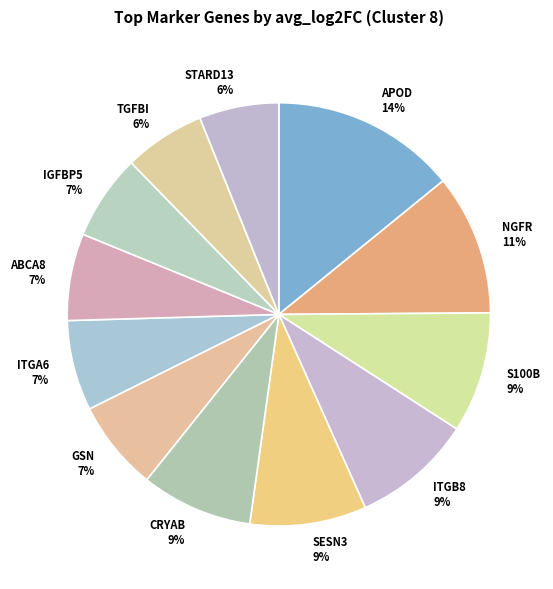

True or false: STARD13 accounts for 18% of the total.

False